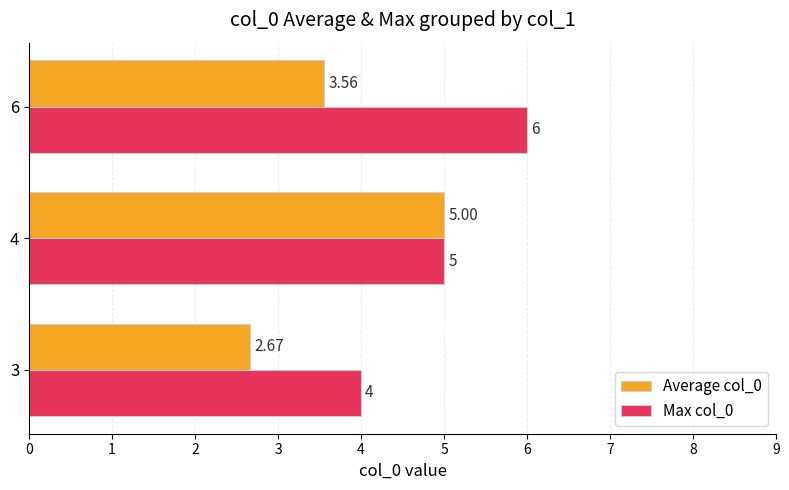

Rank the series by their maximum value, from highest to lowest.

Max col_0, Average col_0